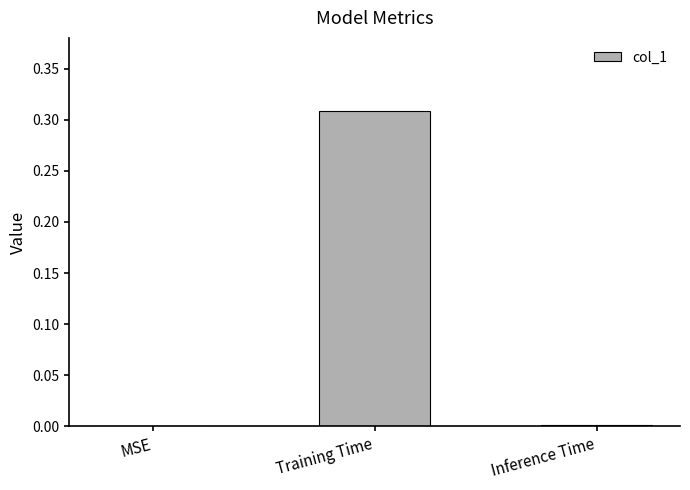

Between Training Time and MSE, which is larger?

Training Time